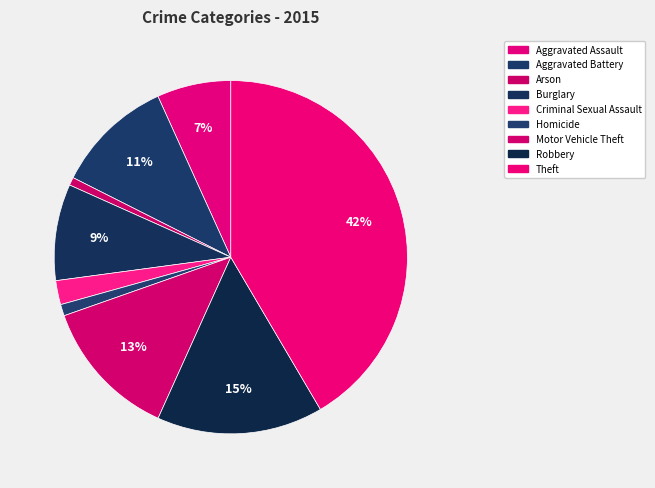

To the nearest percent, what is the difference between the Burglary and Criminal Sexual Assault slice percentages?

7%